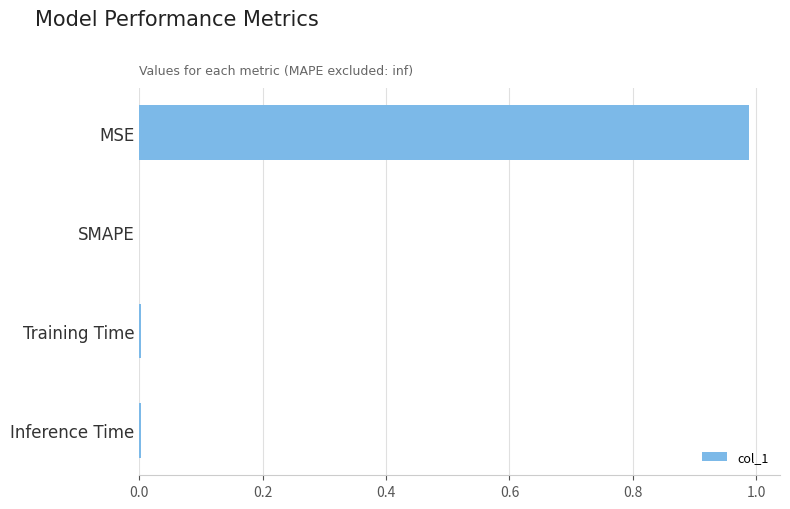

How many data points does each series have?

4